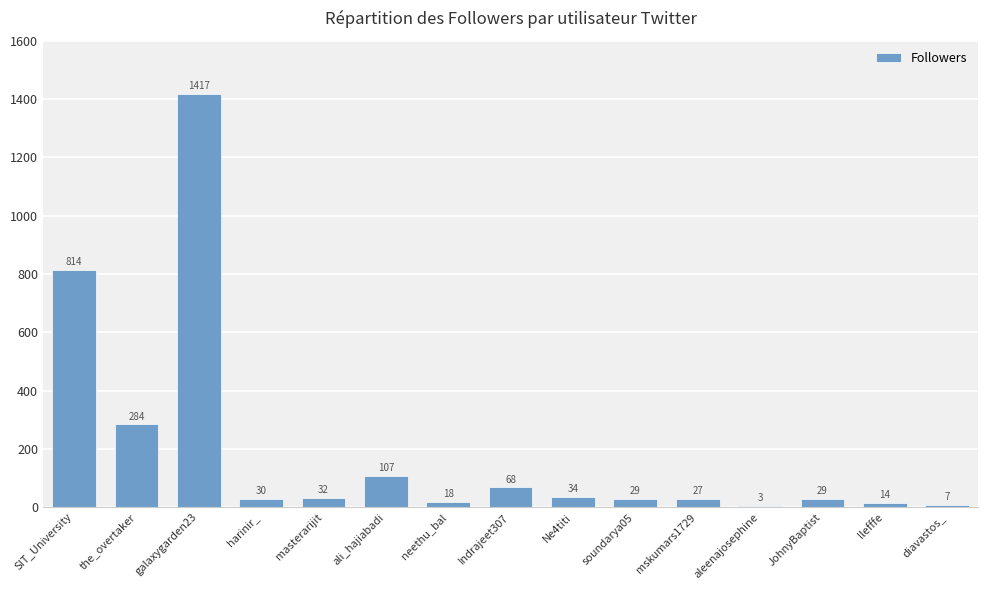

Count the number of data series in this chart.

1